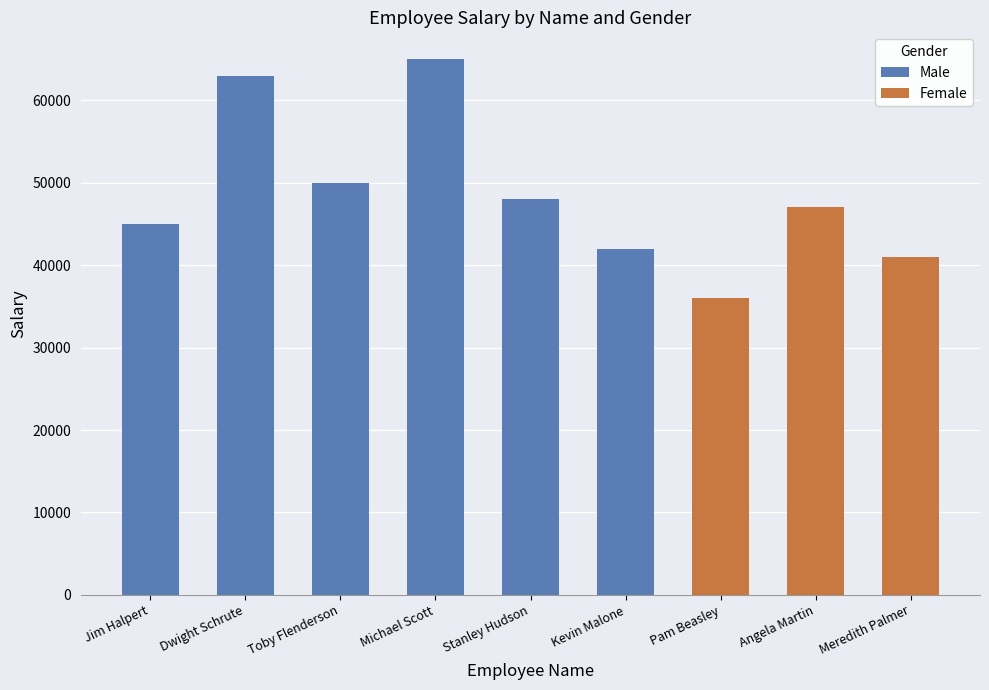

What is the ratio of the value at Jim Halpert to the value at Toby Flenderson?

0.9